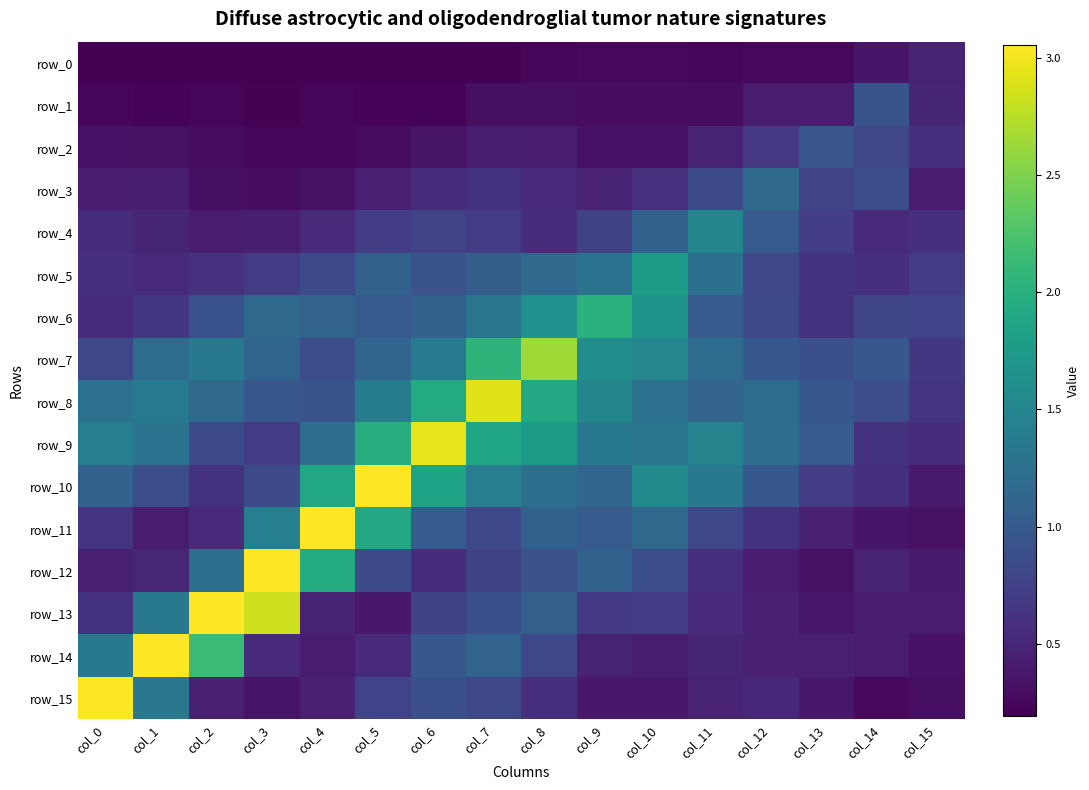

Rank the series at col_10 from lowest to highest value.

row_0, row_1, row_2, row_15, row_14, row_3, row_13, row_12, row_4, row_11, row_8, row_9, row_7, row_10, row_6, row_5